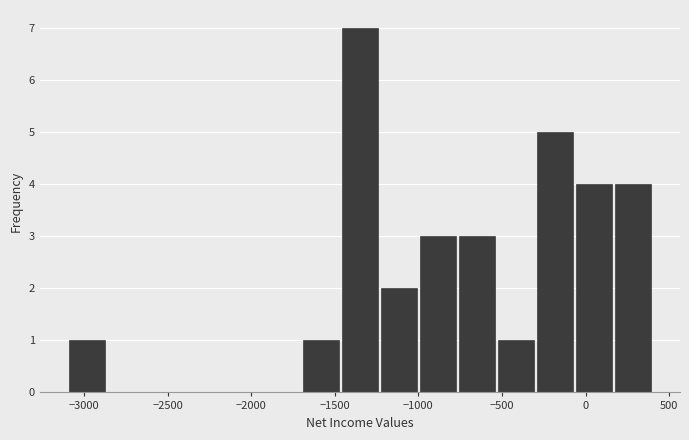

How tall is the bar that spans -1000 to -750 on the x-axis? Neither the bar edges nor the heights are printed on the chart, so give them approximately, as read against the axes.

3